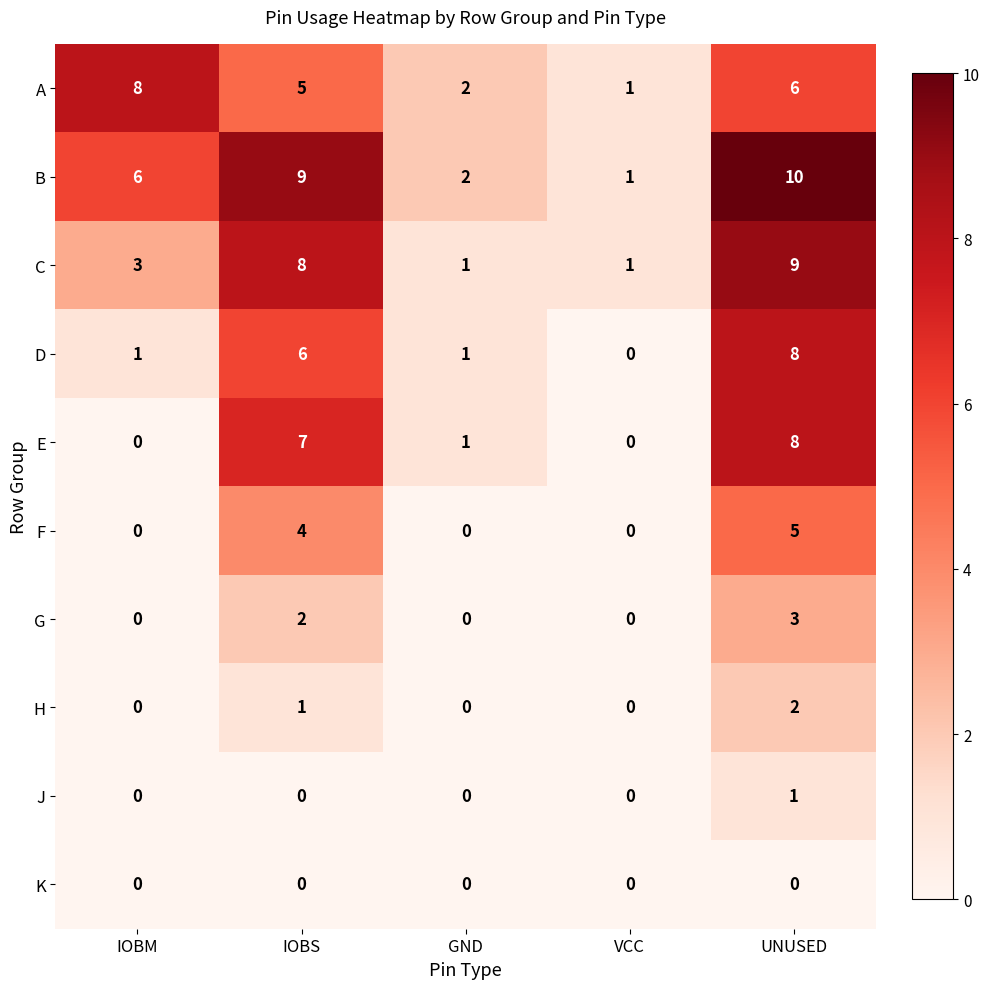

What is the total value across all series at IOBS?

42